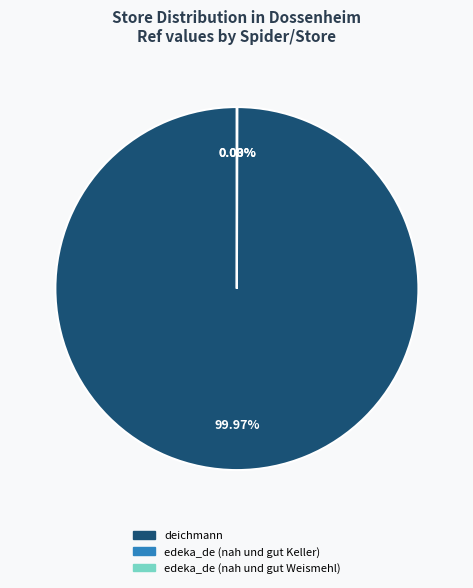

What is the largest slice in the pie chart?

deichmann